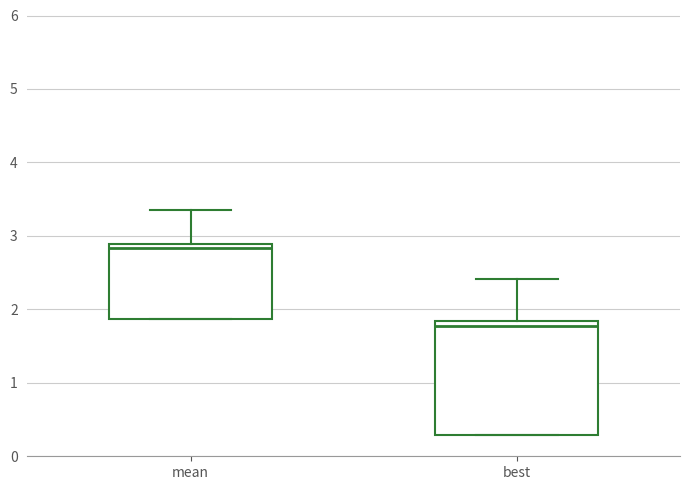

Comparing the boxes themselves (not the whiskers), which one is the tallest?

best